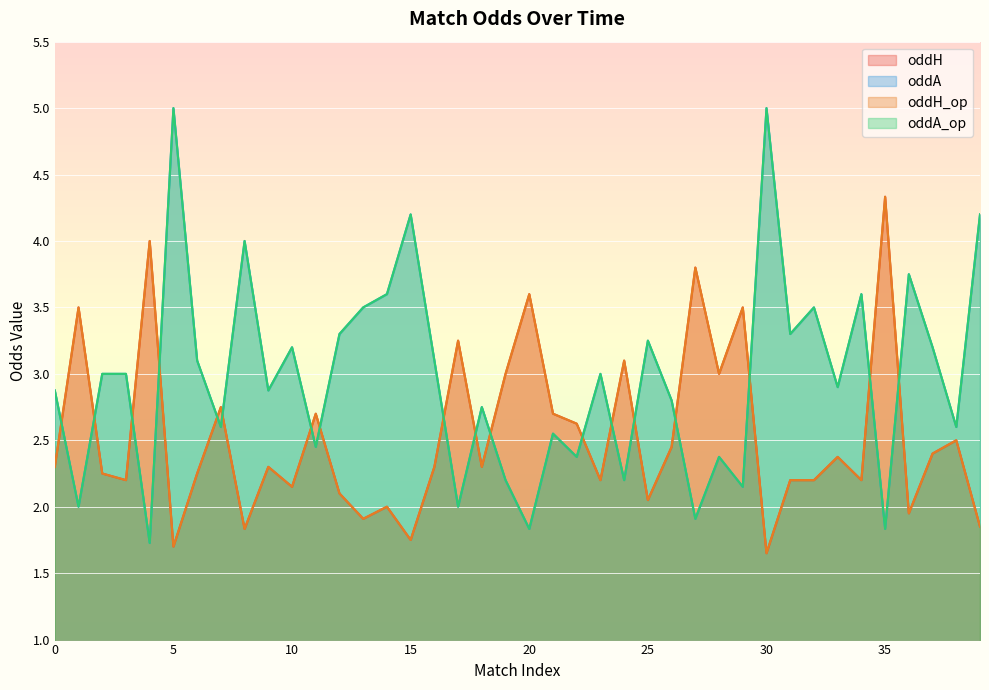

What is the difference between the maximum and minimum values in the oddH_op series?

2.7